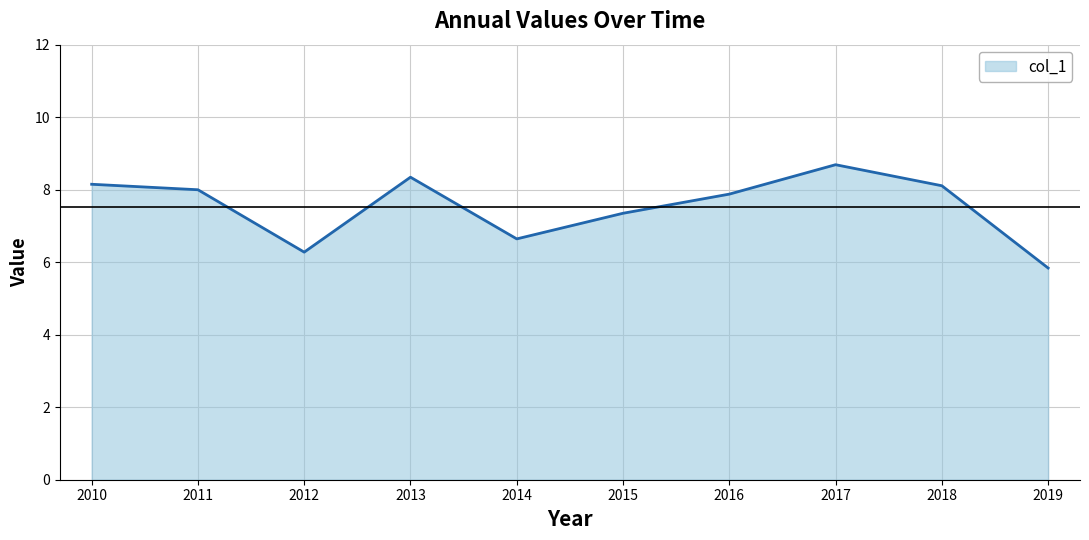

How many series are shown in this chart?

1